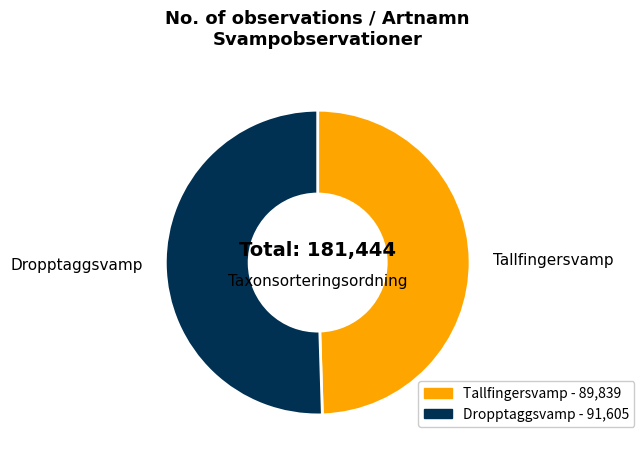

Rank the categories by value from lowest to highest.

Tallfingersvamp, Dropptaggsvamp